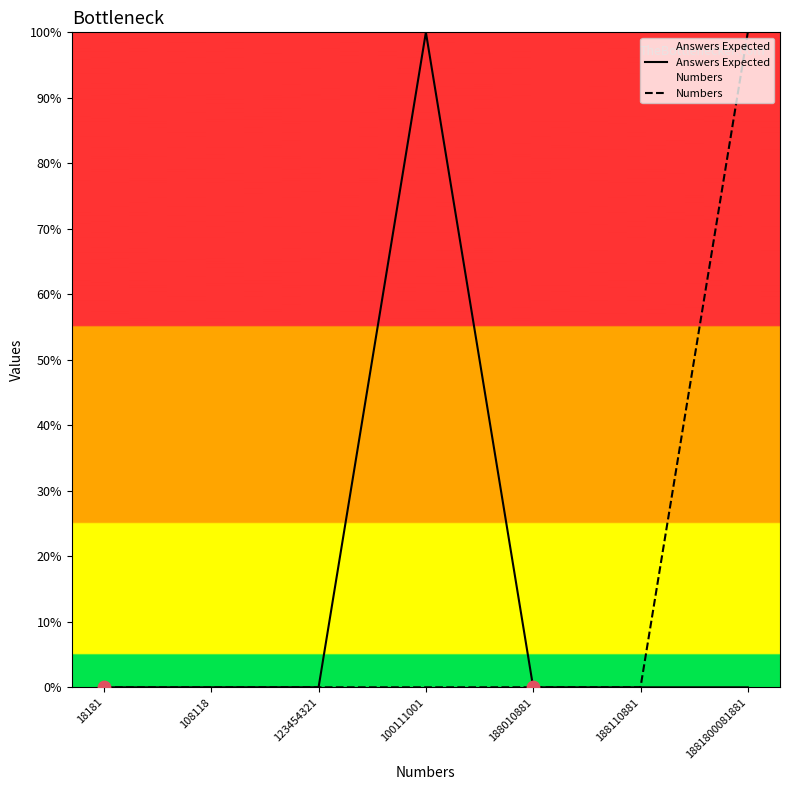

At how many categories does at least one series exceed 0?

7